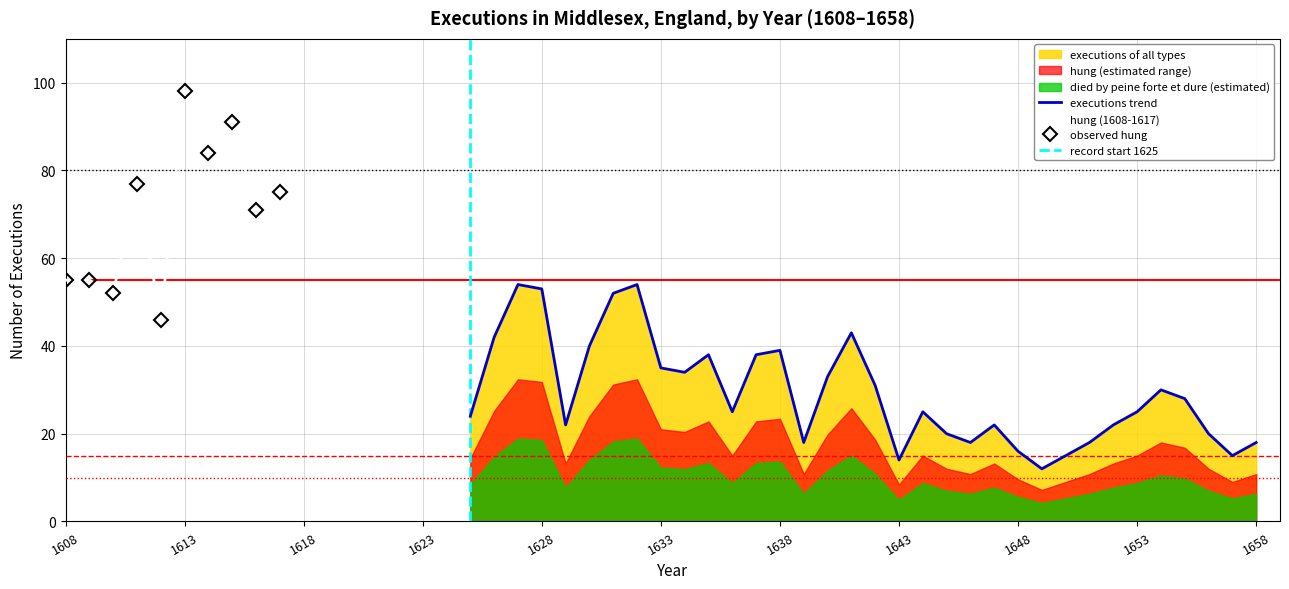

At which label is the value closest to 33?

1640